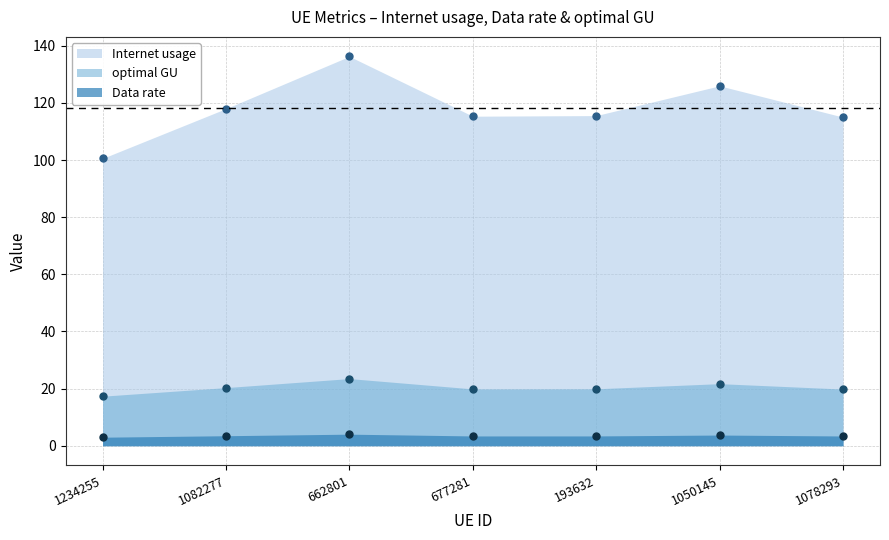

True or false: Data rate and Internet usage cross at least once.

False